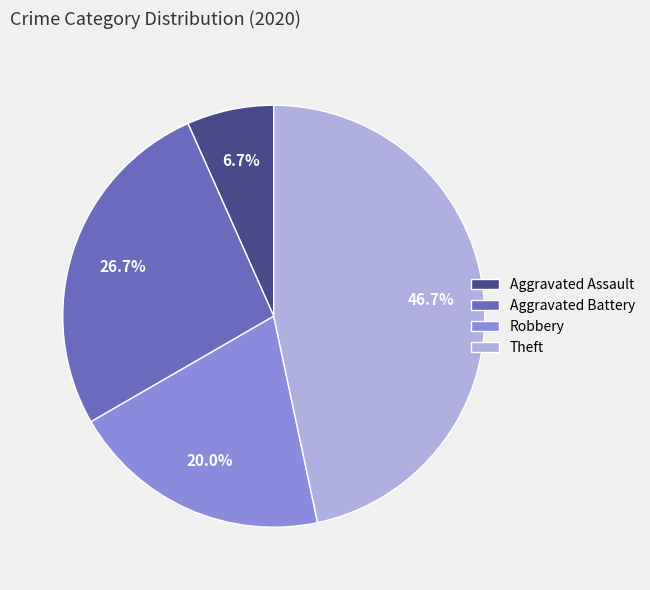

Count the number of slices in the pie.

4